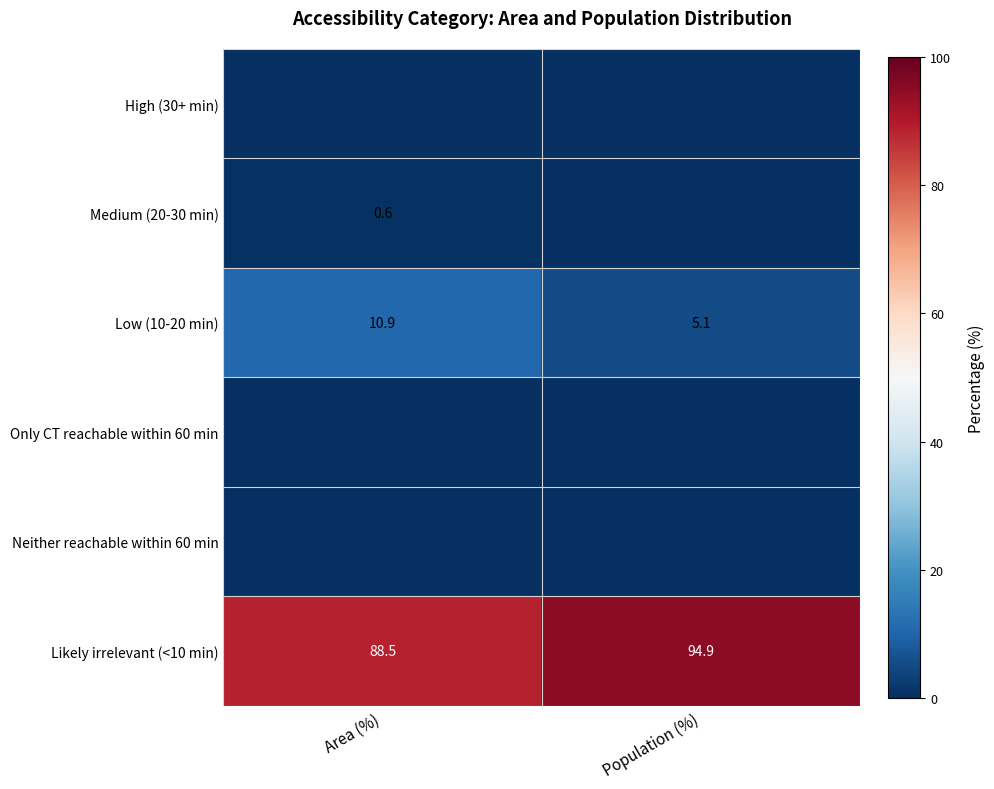

True or false: Low (10-20 min) has a value of 17.2 at Area (%).

False